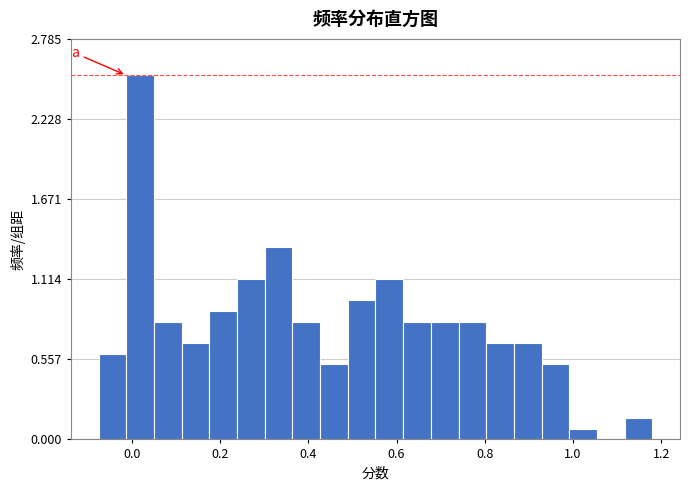

Around what value on the x-axis is the tallest bar? Give the approximate position of its centre, as read against the axis.

0.02